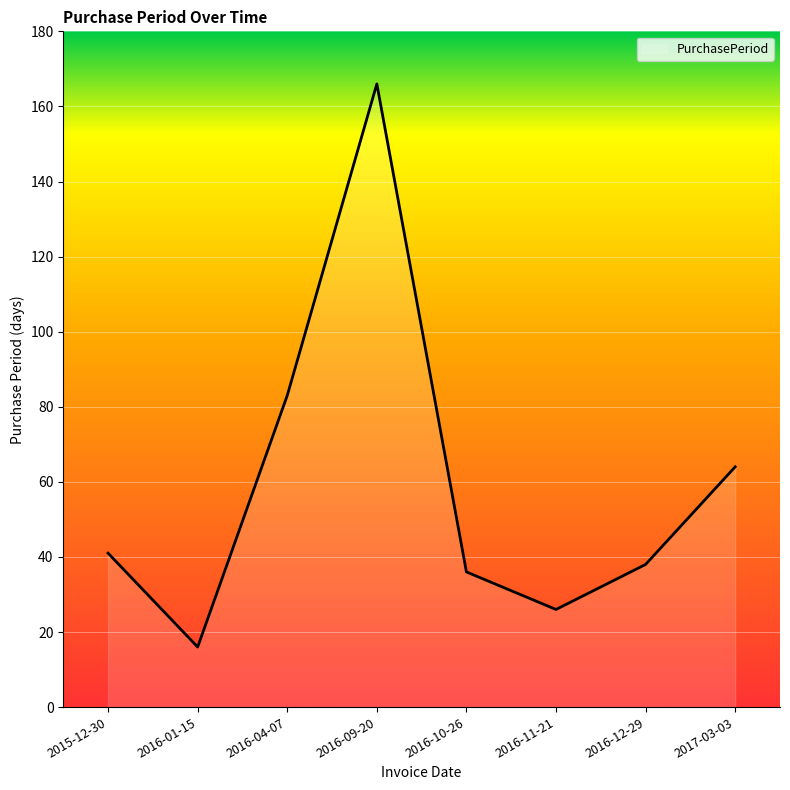

What is the smallest value displayed?

16